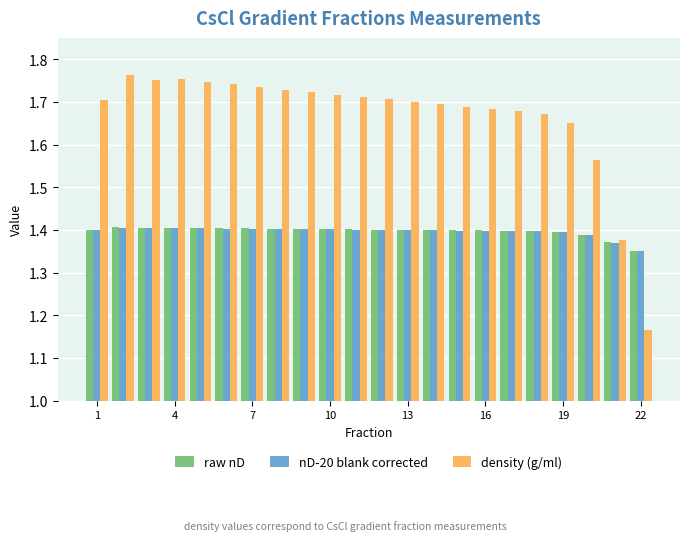

How many nD-20 blank corrected values are between 1 and 2?

22